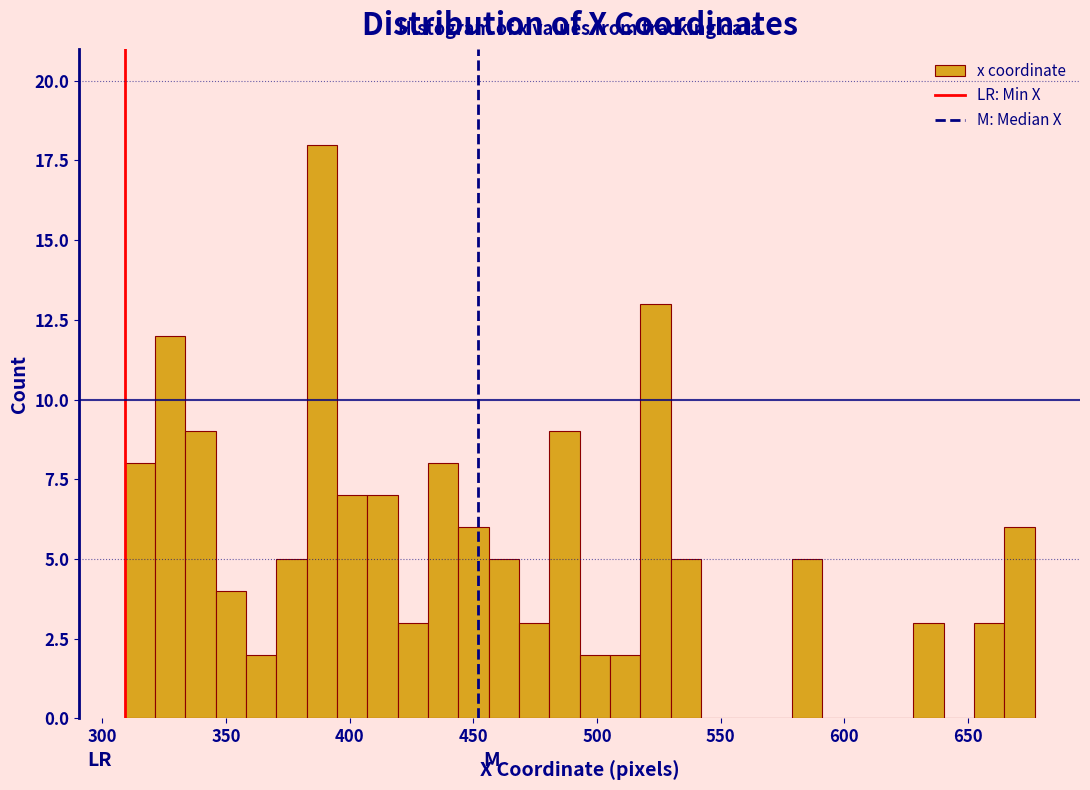

Read against the x-axis, roughly where is the centre of the tallest bar?

390